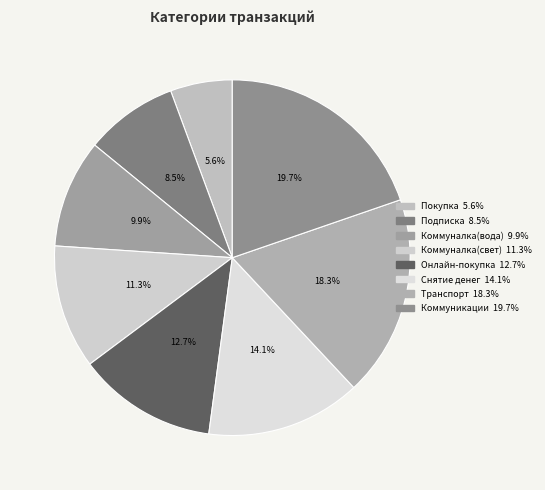

The Коммуналка(свет) slice represents 21% of the pie. True or false?

False